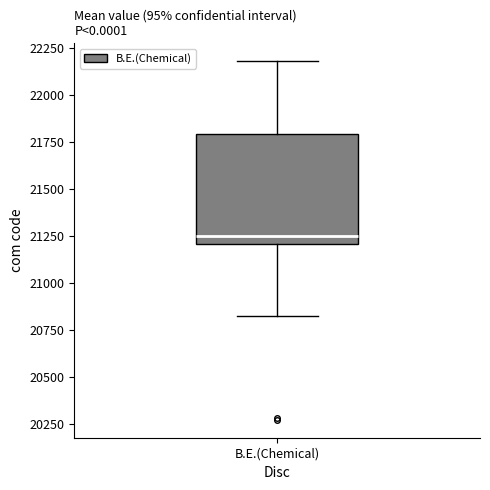

Where is the lower edge of the box for B.E.(Chemical) on the y-axis? The values are not printed on the chart, so give them approximately, as read against the axis.

21200